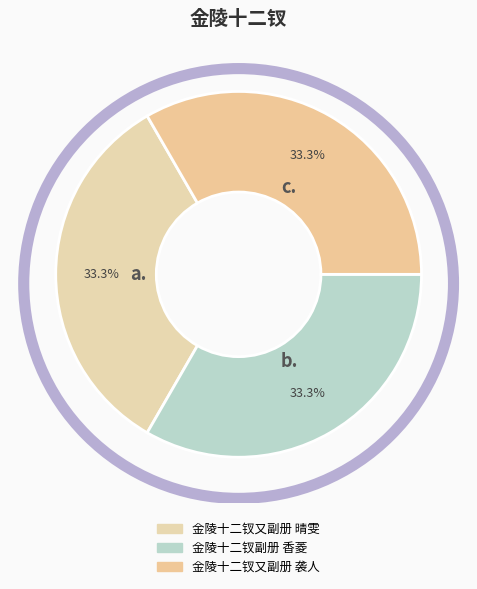

Rank the categories by value from lowest to highest.

金陵十二钗副册 香菱, 金陵十二钗又副册 晴雯, 金陵十二钗又副册 袭人